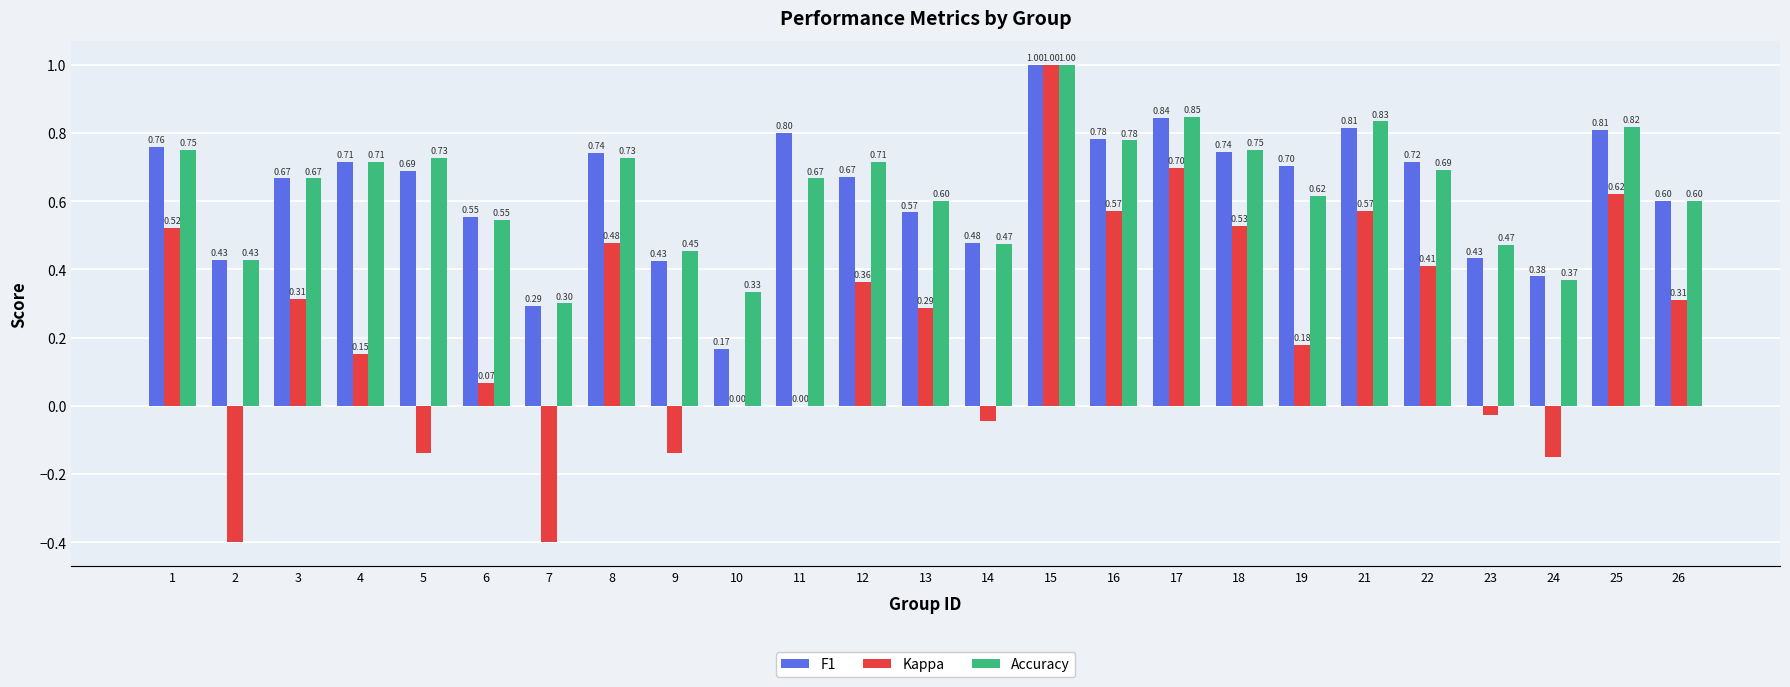

What is the maximum value for F1?

1.0